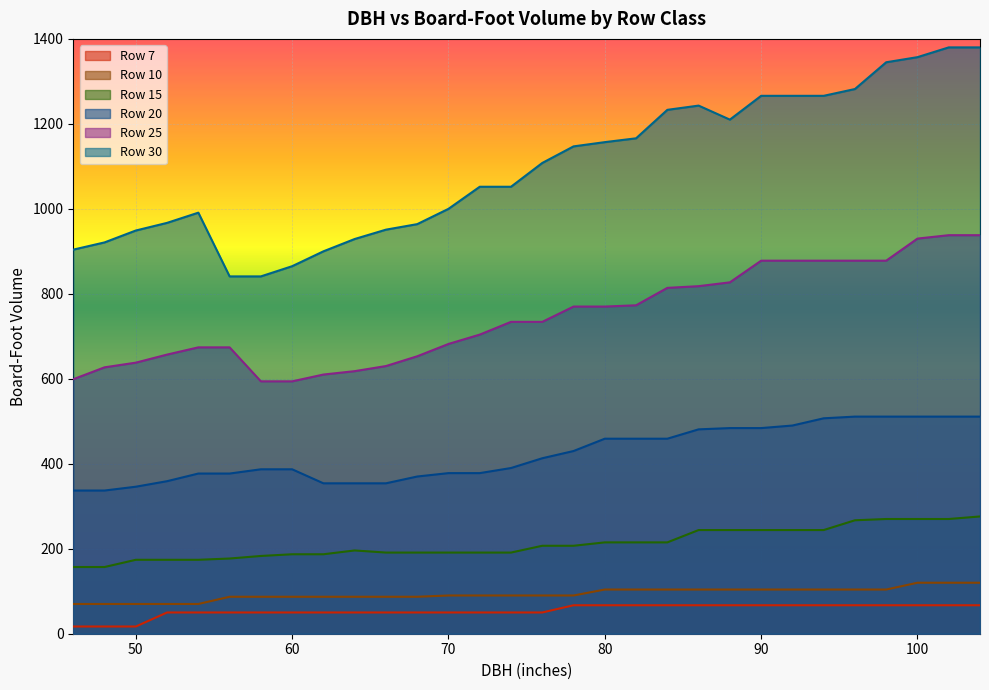

Rank the categories by Row 15 value from lowest to highest.

46, 48, 50, 52, 54, 56, 58, 60, 62, 66, 68, 70, 72, 74, 64, 76, 78, 80, 82, 84, 86, 88, 90, 92, 94, 96, 98, 100, 102, 104